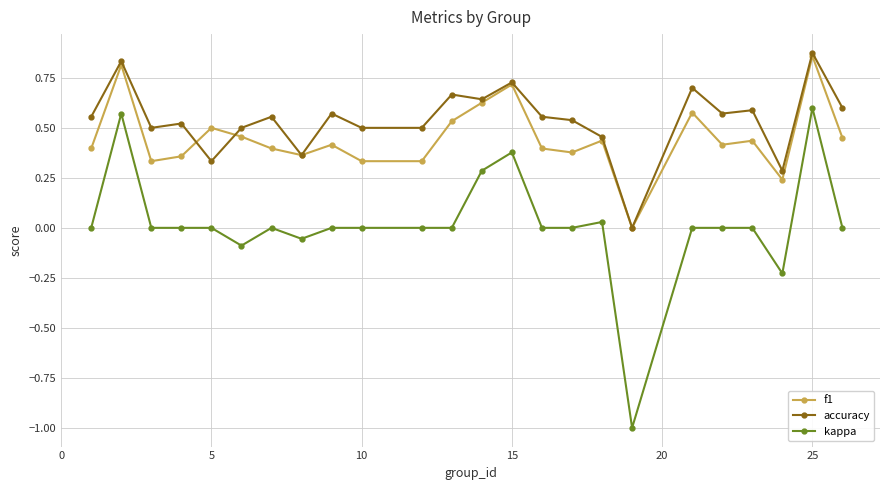

True or false: kappa and accuracy intersect in this chart.

False